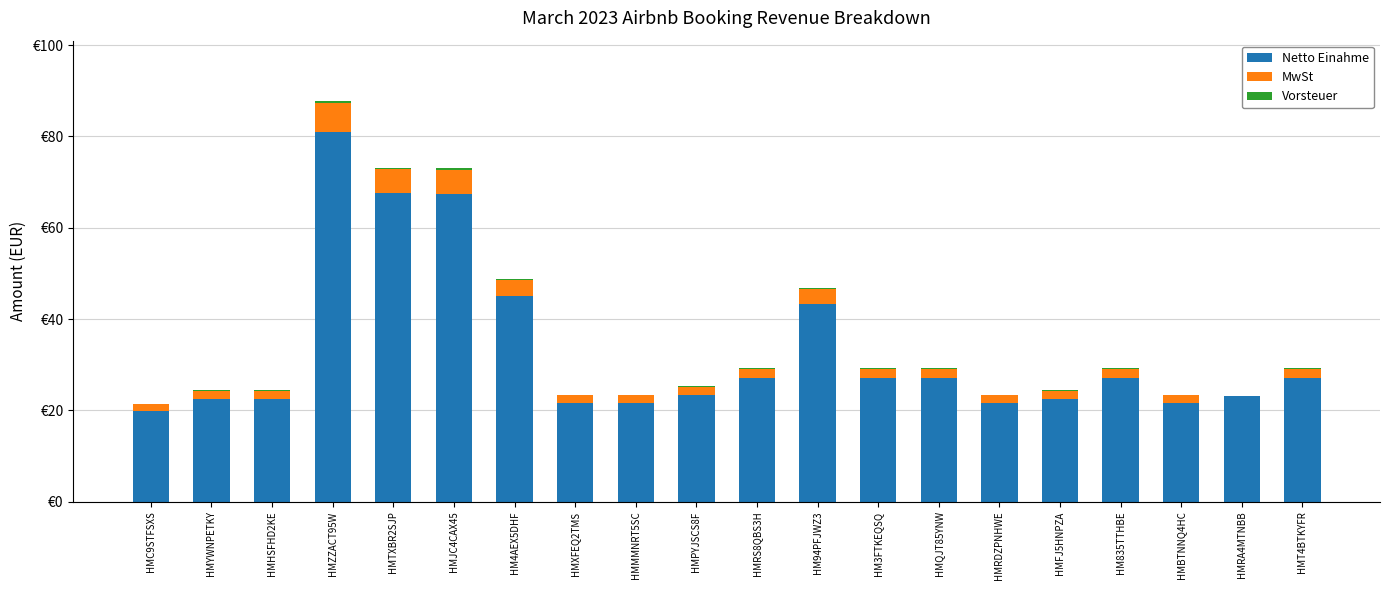

Are the bars horizontal?

No